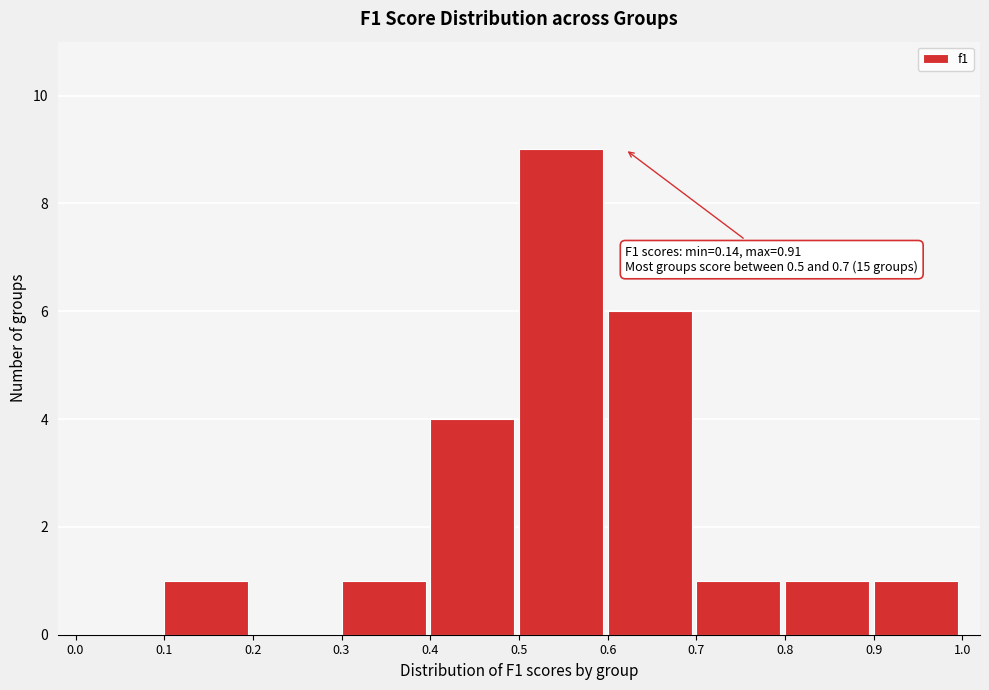

Which range on the x-axis has the tallest bar?

0.5 to 0.6